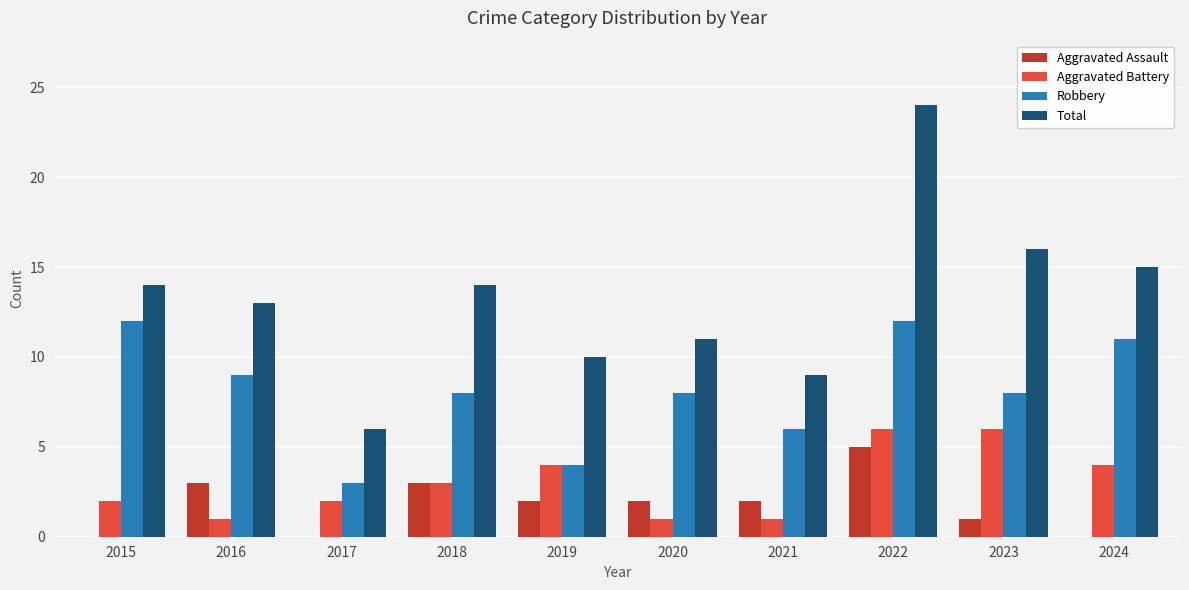

Is the value of Aggravated Assault at 2024 greater than the value of Total at 2020?

No